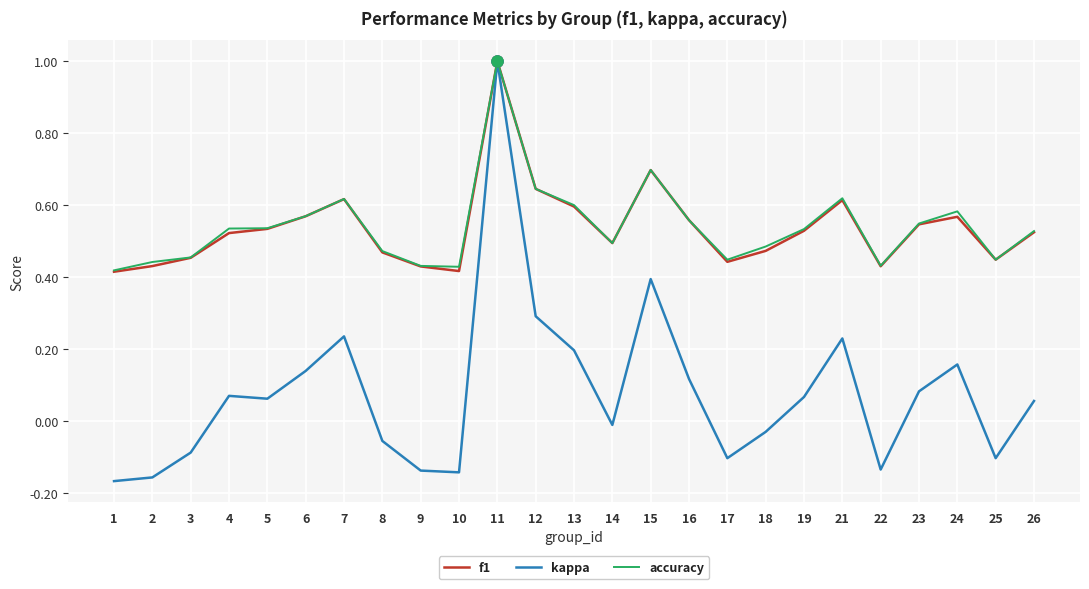

What is the total value across all series at 21?

1.5